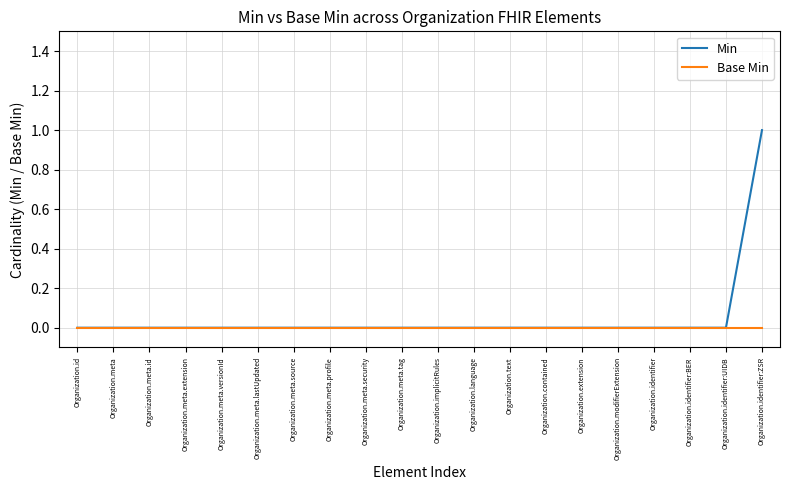

What position from the right is Organization.implicitRules?

10